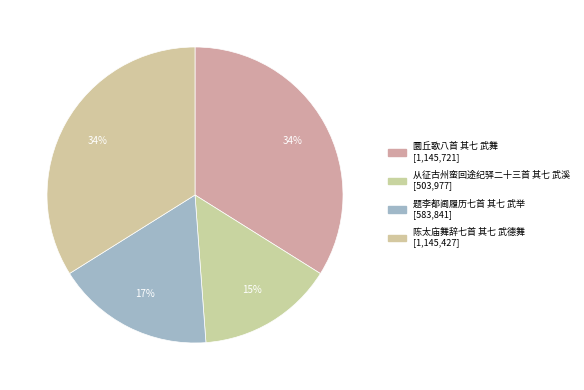

How many segments does this pie chart have?

4